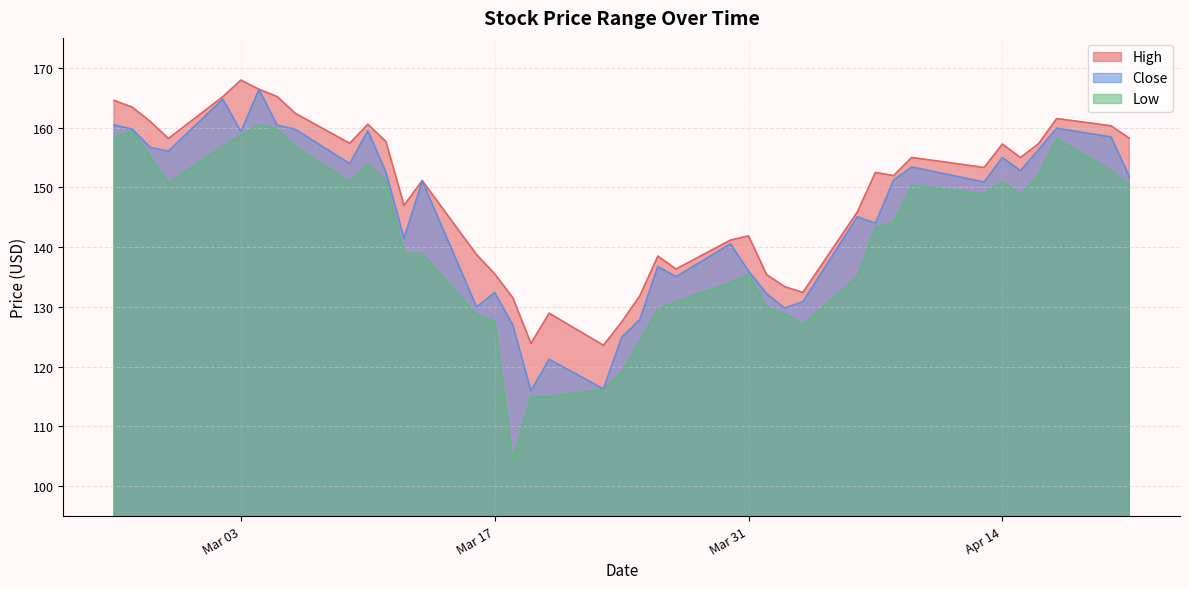

True or false: High and Low cross at least once.

False